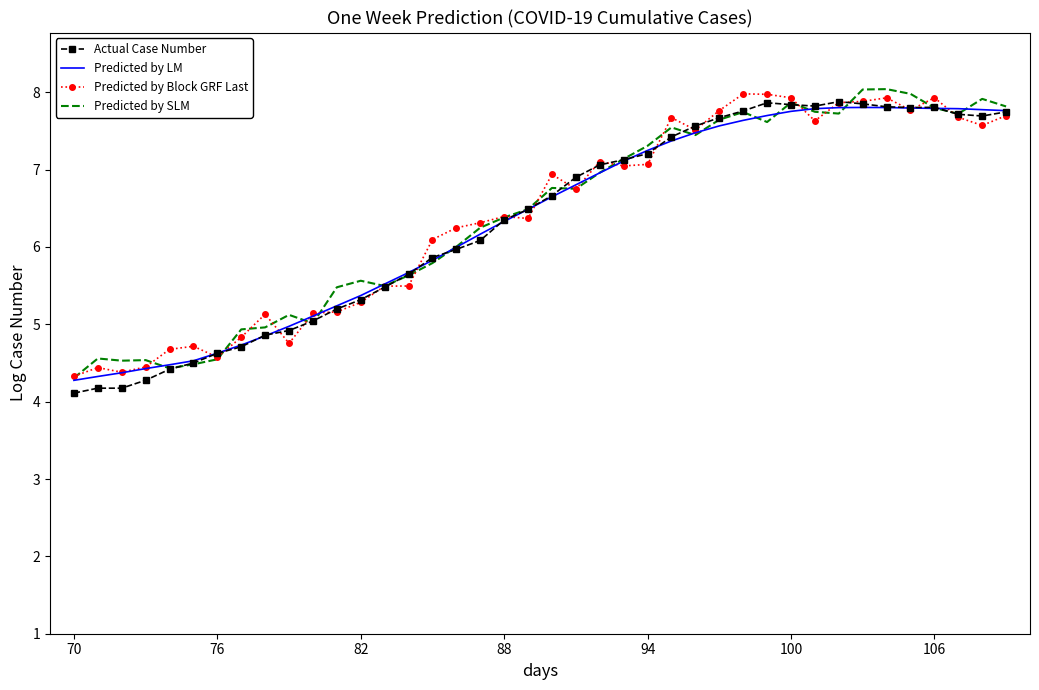

Which series has the widest spread of values?

Predicted by Block GRF Last